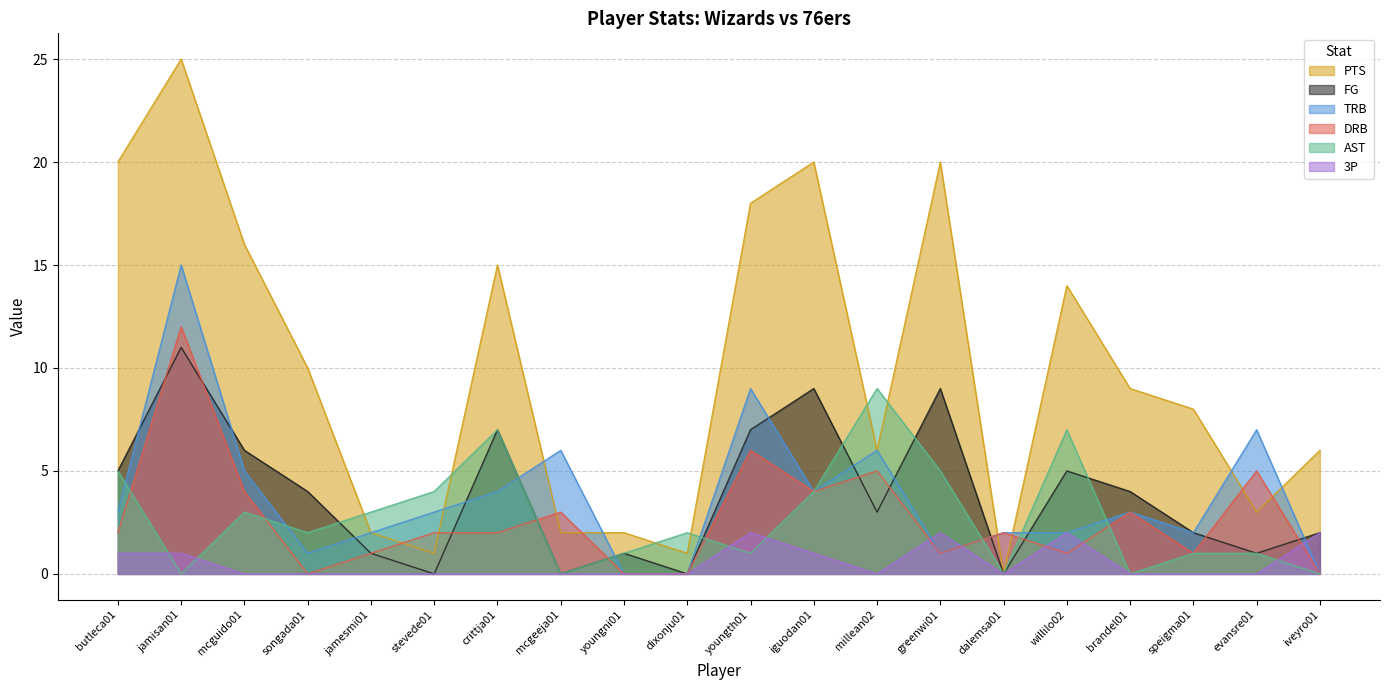

Which series ends up on top after the final intersection of PTS and AST?

PTS